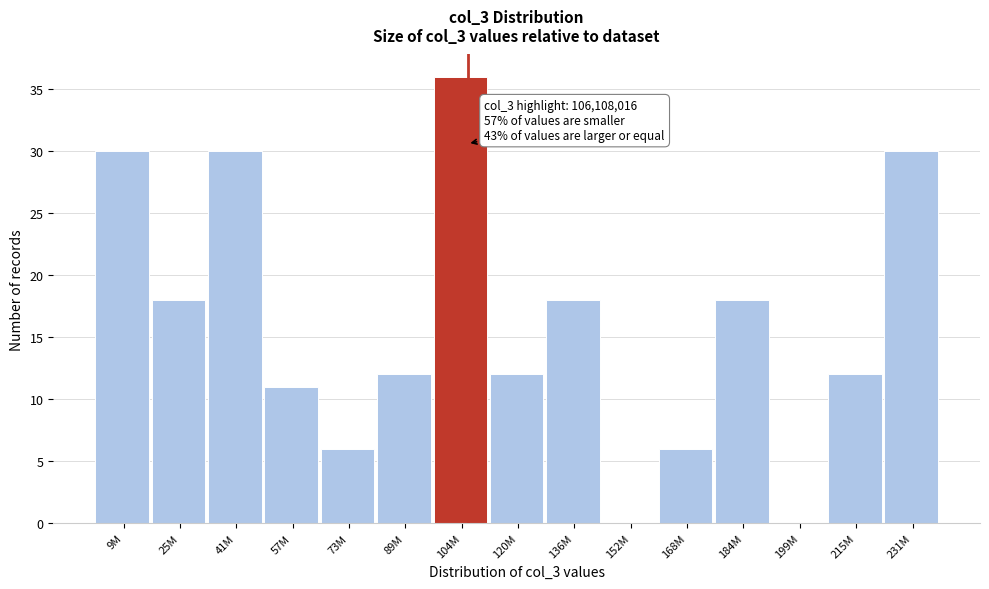

Reading right to left, extract all data points from this chart.

231M=30	215M=12	199M=0	184M=18	168M=6	152M=0	136M=18	120M=12	104M=36	89M=12	73M=6	57M=11	41M=30	25M=18	9M=30